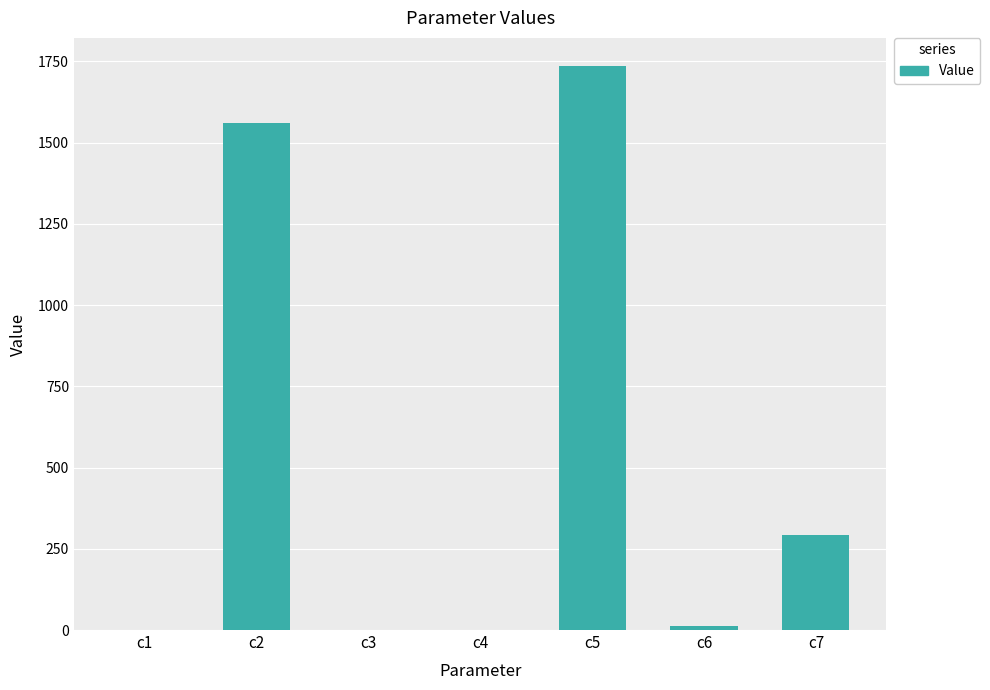

Between c7 and c5, which is larger?

c5